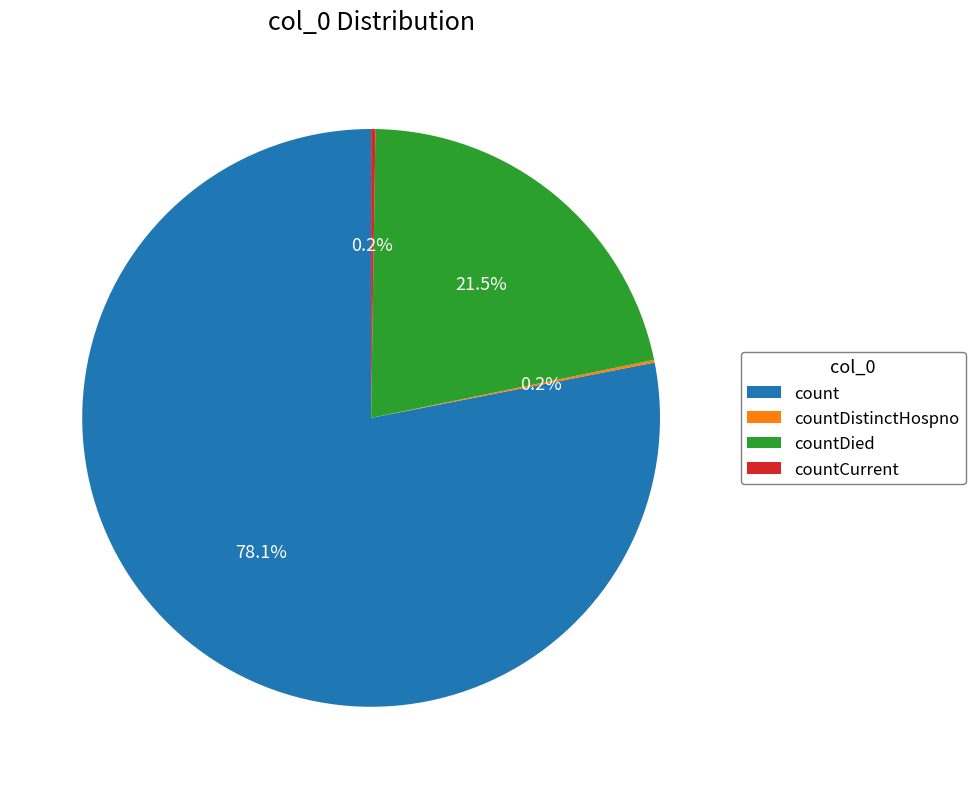

Is count the majority of the pie?

Yes